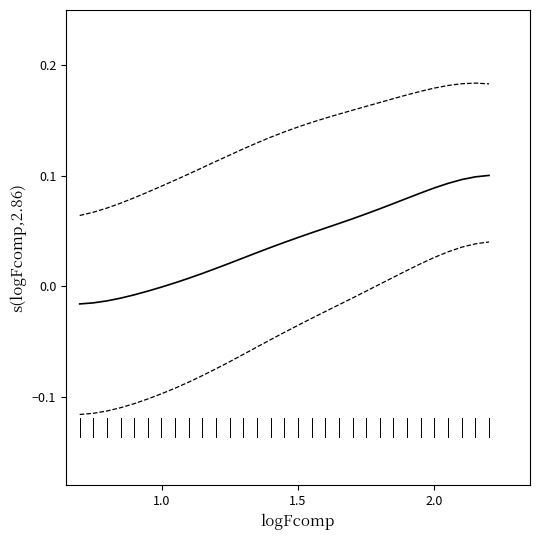

Does the chart have visible grid lines?

No